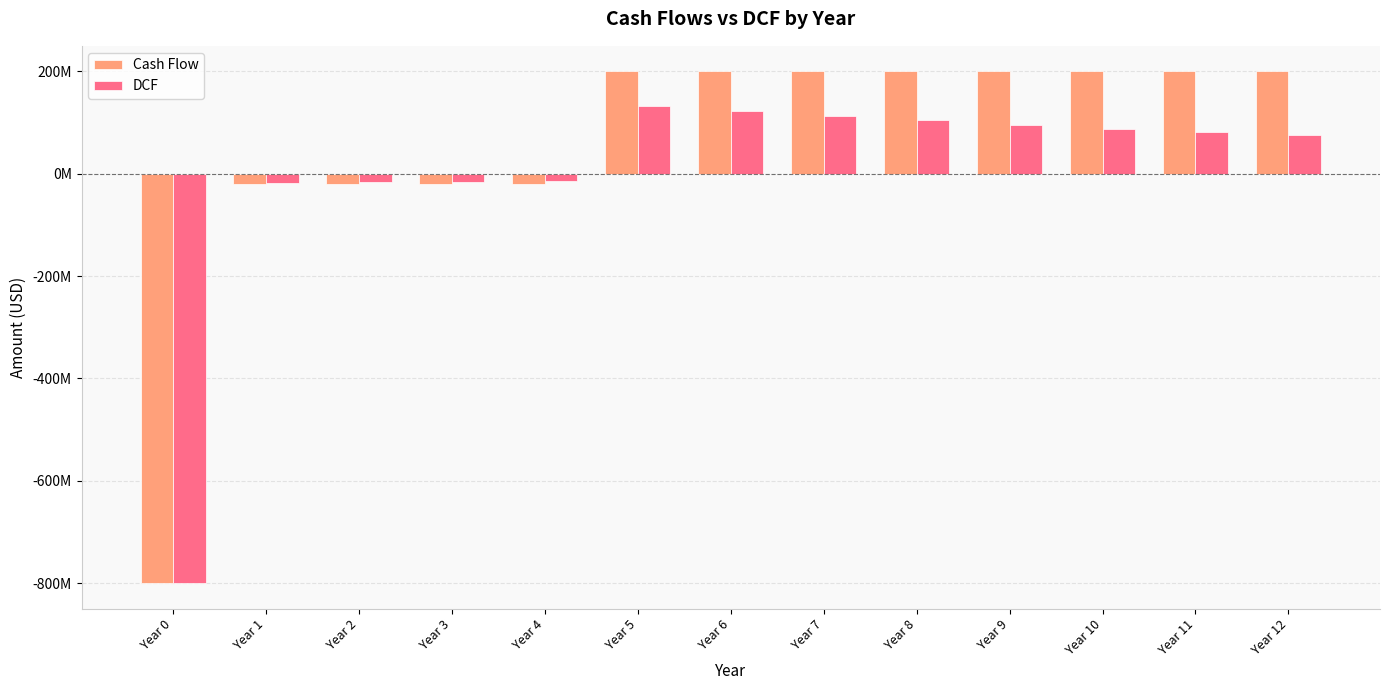

Between Year 1 and Year 10, which is larger?

Year 10